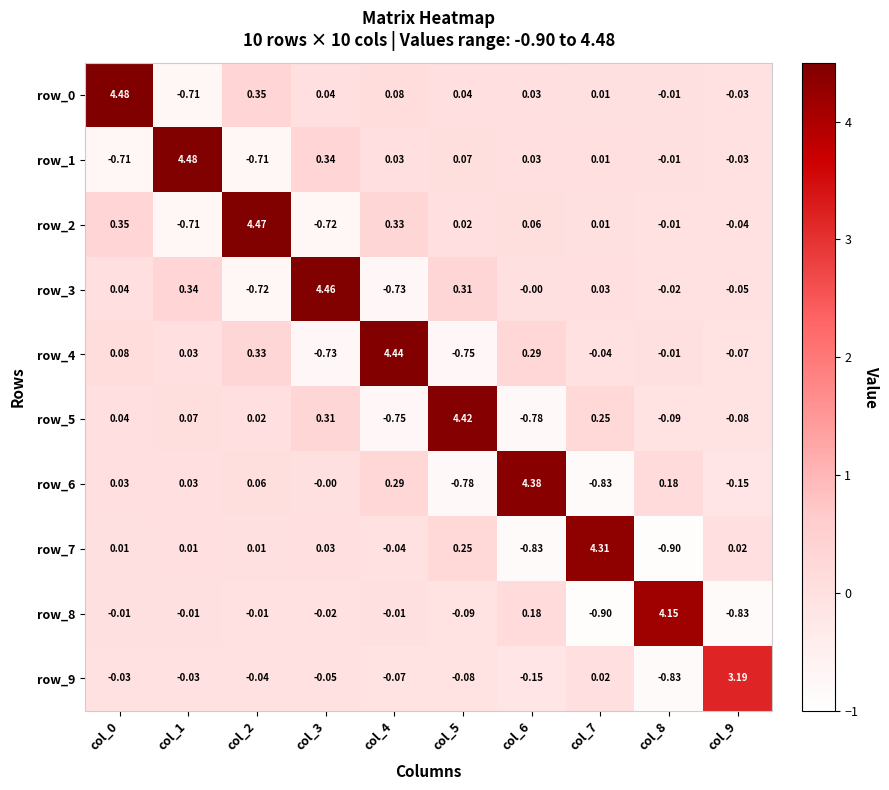

What is the minimum value shown in the chart?

-0.9